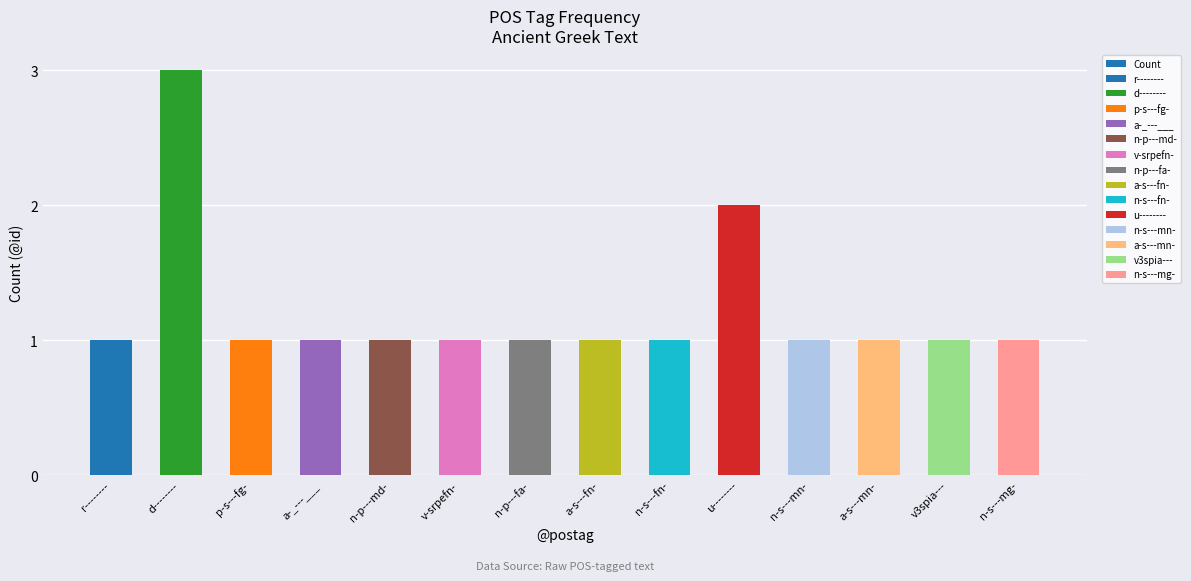

What is the label of the 13th bar from the right?

d--------